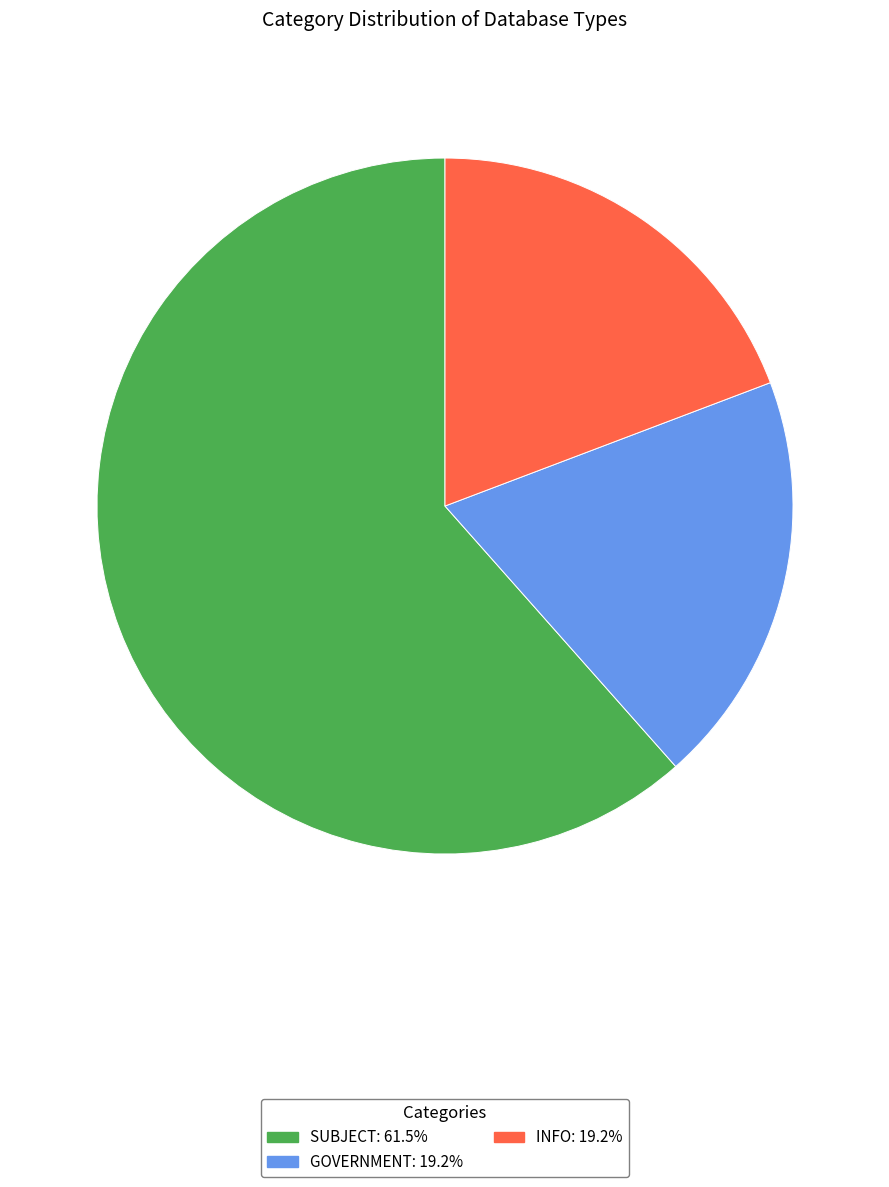

Does any single category account for the majority?

Yes